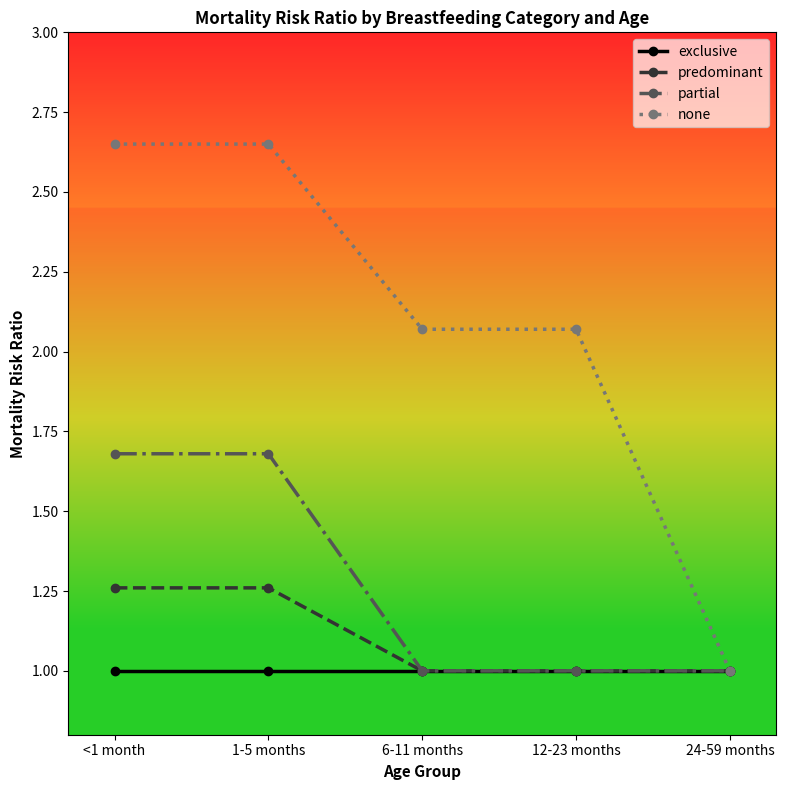

What is the total value across all series at 12-23 months?

5.1